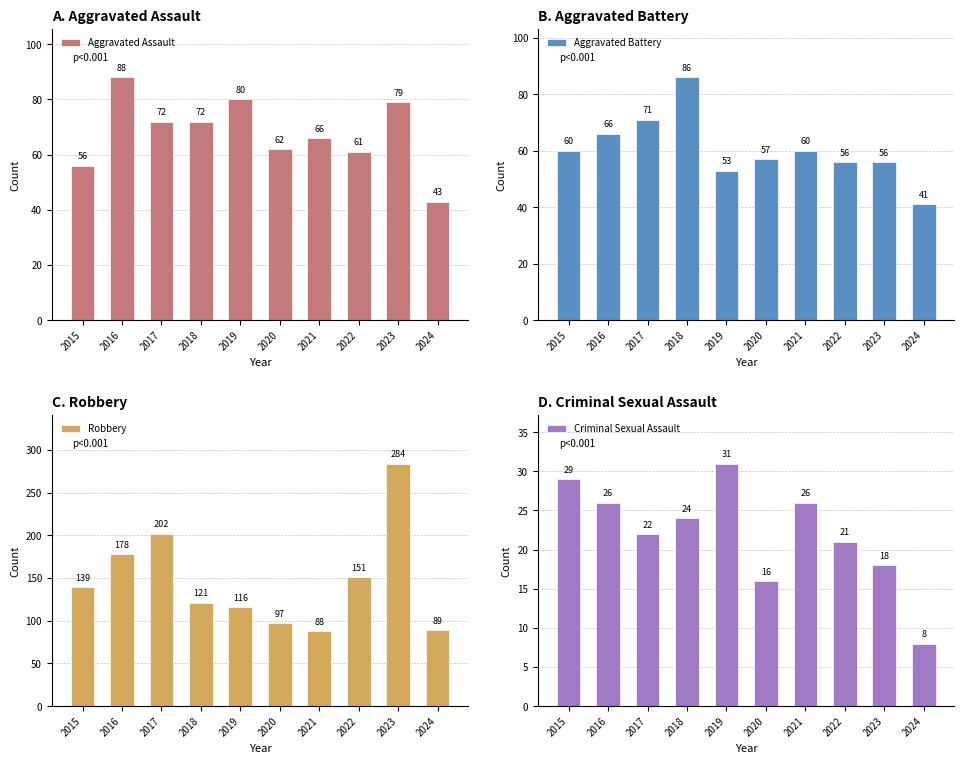

List the series in order of their peak value, lowest first.

Criminal Sexual Assault, Aggravated Battery, Aggravated Assault, Robbery